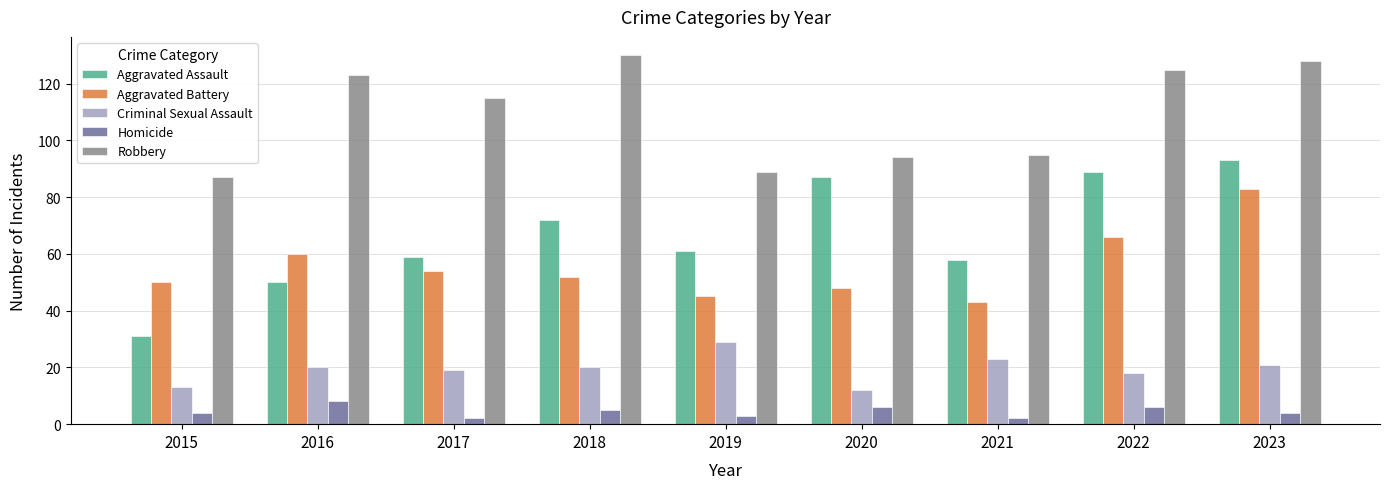

Which series changed the most between 2018 and 2019?

Robbery